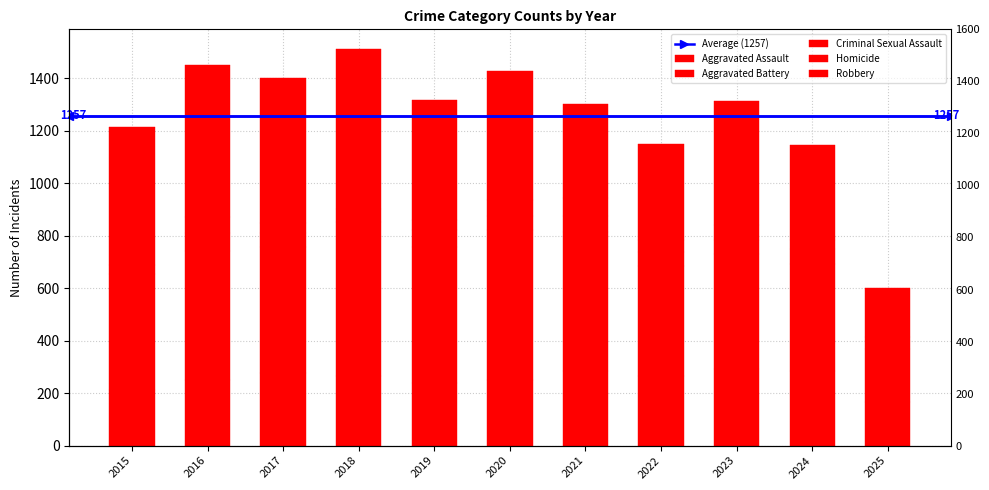

At which label does Aggravated Battery first exceed 480?

2016